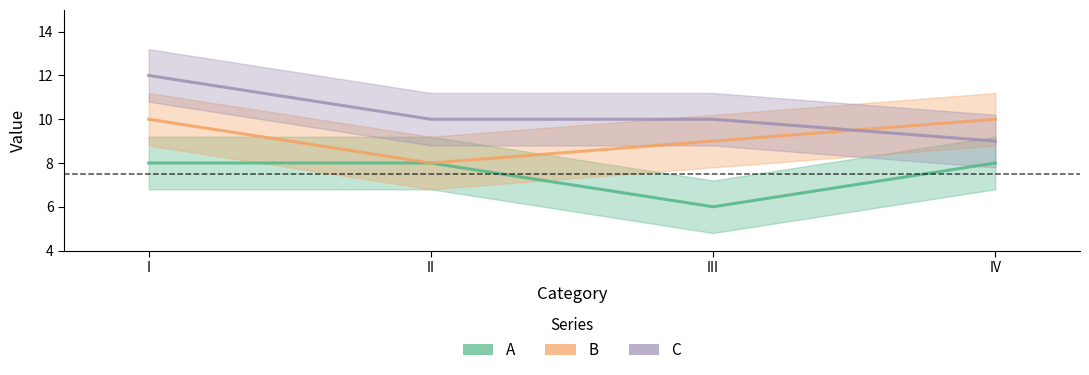

Which series has the largest total across all categories?

C_line